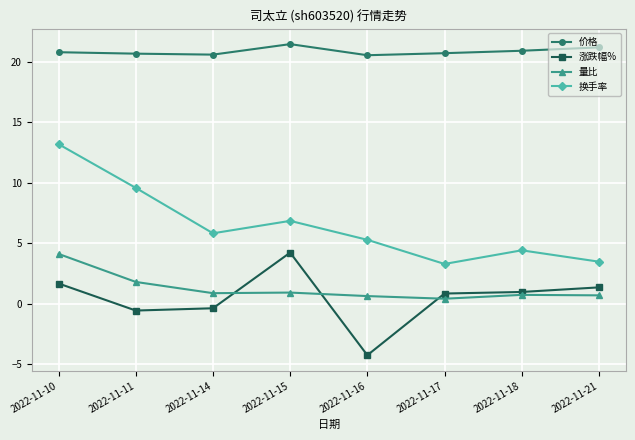

At which label does 涨跌幅% first exceed 0?

2022-11-10